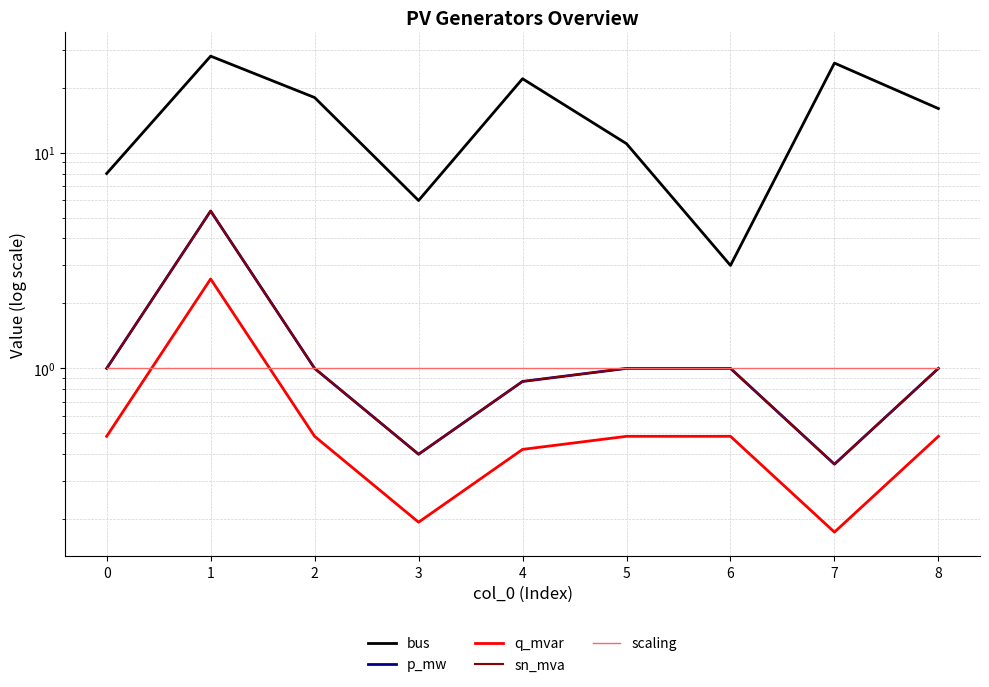

True or false: p_mw and sn_mva intersect in this chart.

False